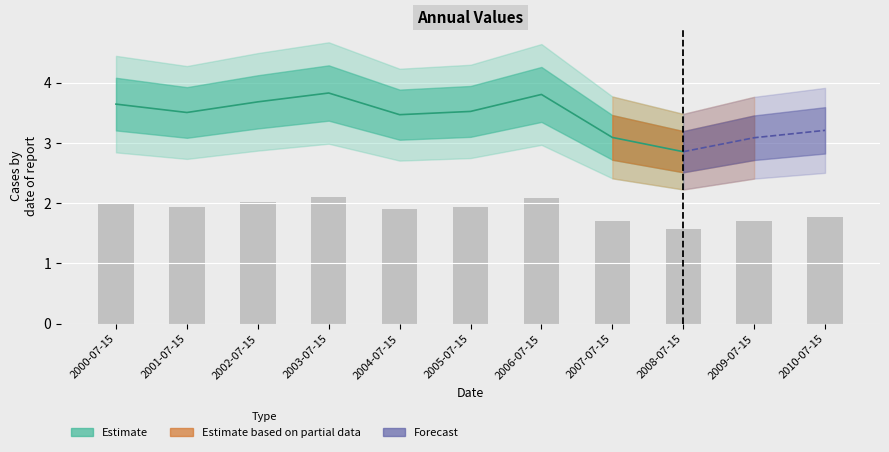

What is the value of the 5th bar from the left?

1.9